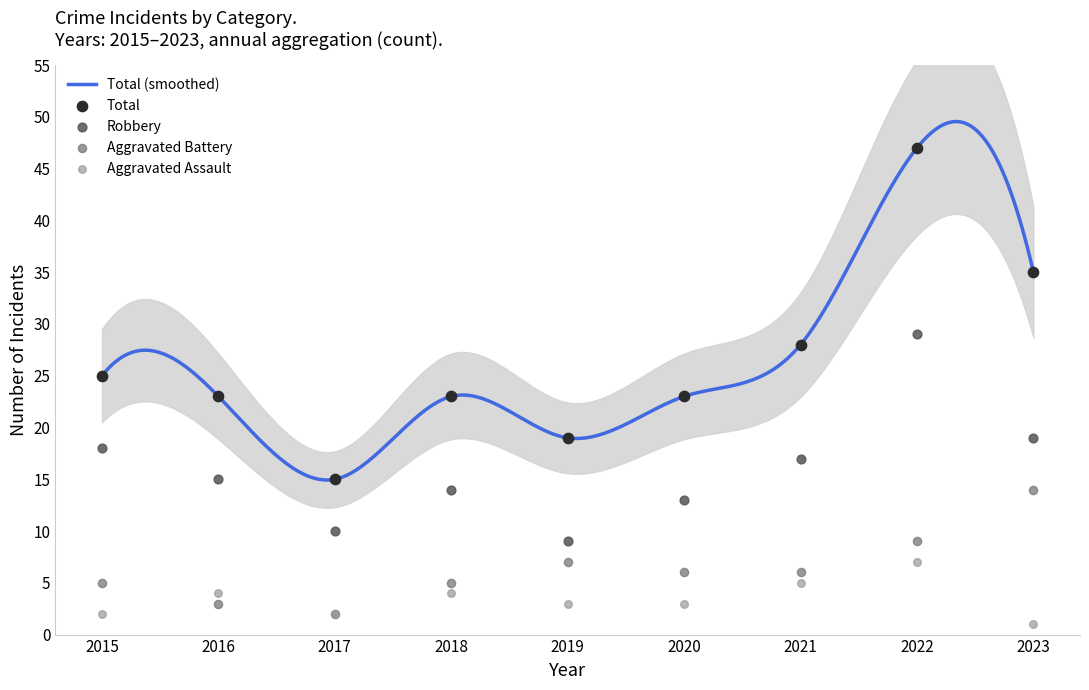

Which series has the largest Y range (max minus min)?

Total